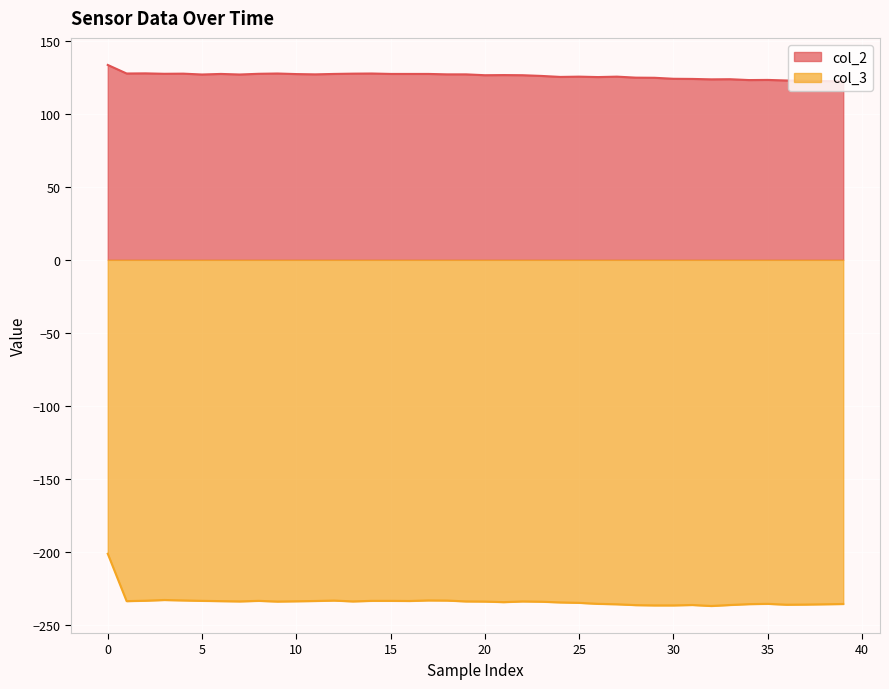

How many distinct data groups are displayed?

2